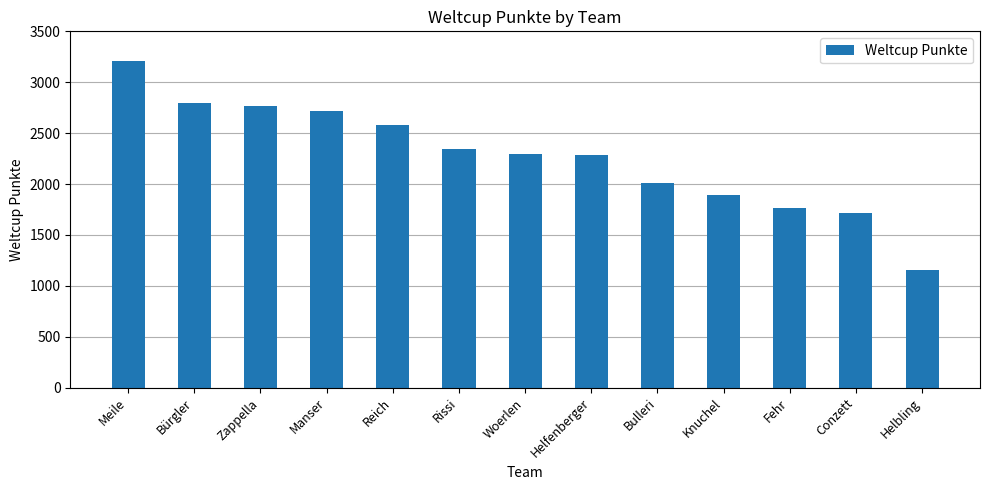

What is the label of the 7th bar from the left?

Woerlen